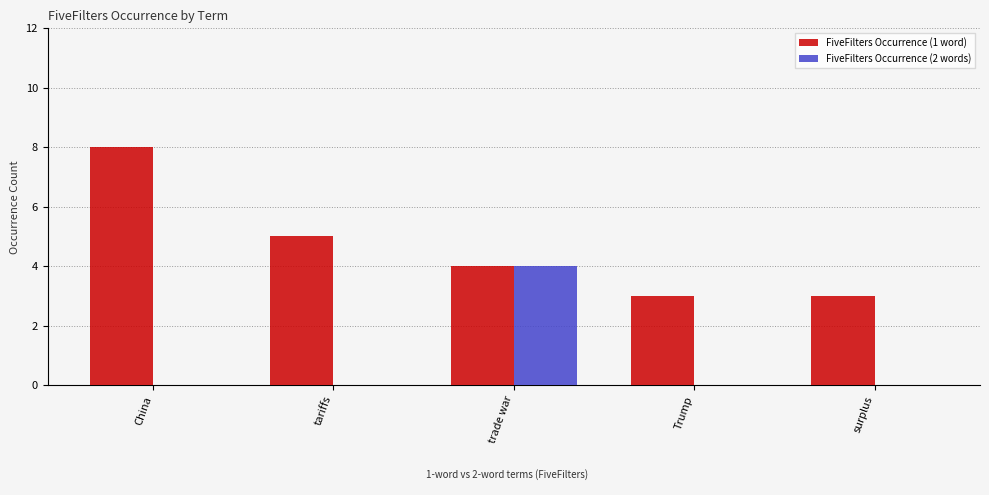

Reading left to right, extract all data points from this chart.

FiveFilters Occurrence (1 word): 8	5	4	3	3
FiveFilters Occurrence (2 words): 0	0	4	0	0